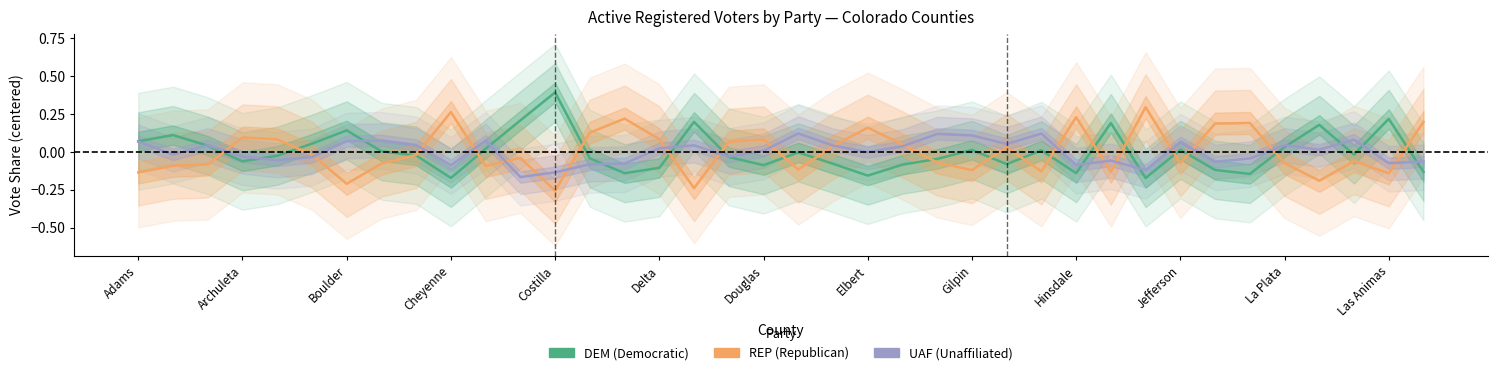

What position from the right is 28?

10